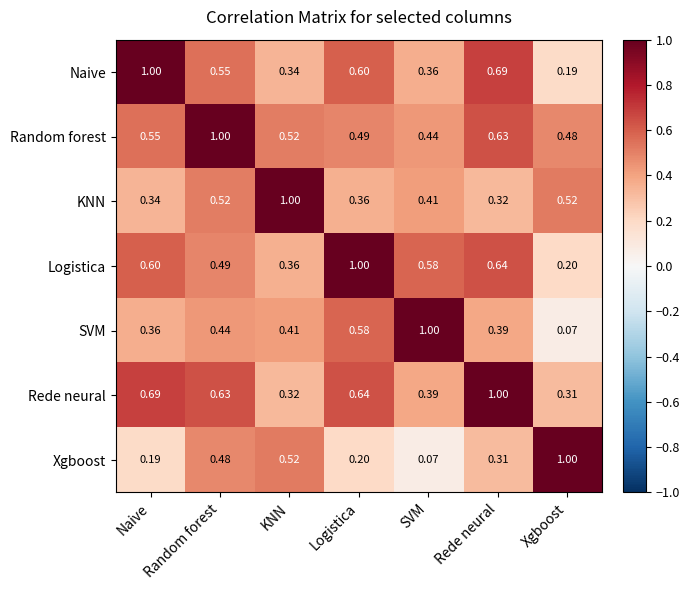

Rank the categories by SVM value from lowest to highest.

Xgboost, Naive, Rede neural, KNN, Random forest, Logistica, SVM